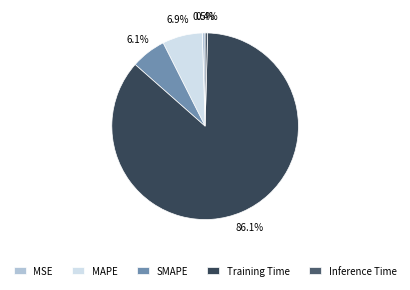

To the nearest percent, what is the average slice percentage?

20%